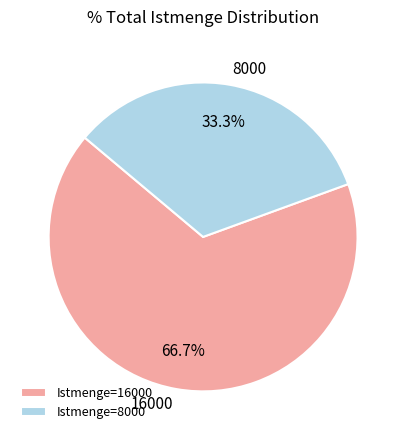

Count the number of slices in the pie.

2